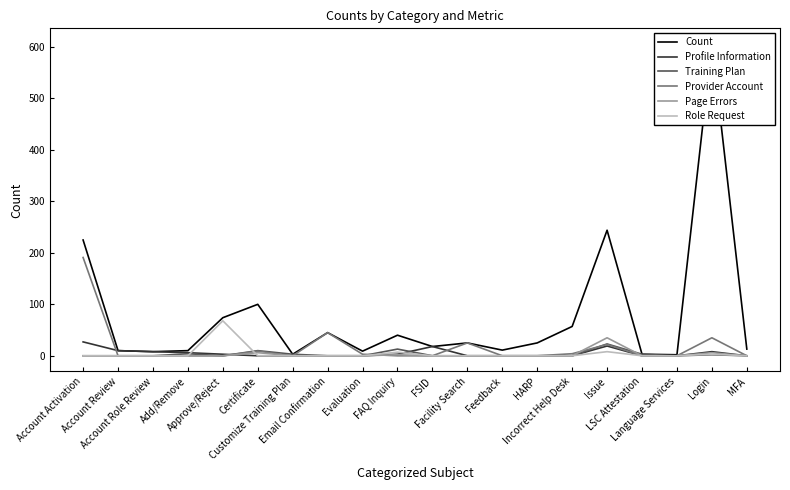

List the series in order of their peak value, lowest first.

Training Plan, Profile Information, Page Errors, Role Request, Provider Account, Count